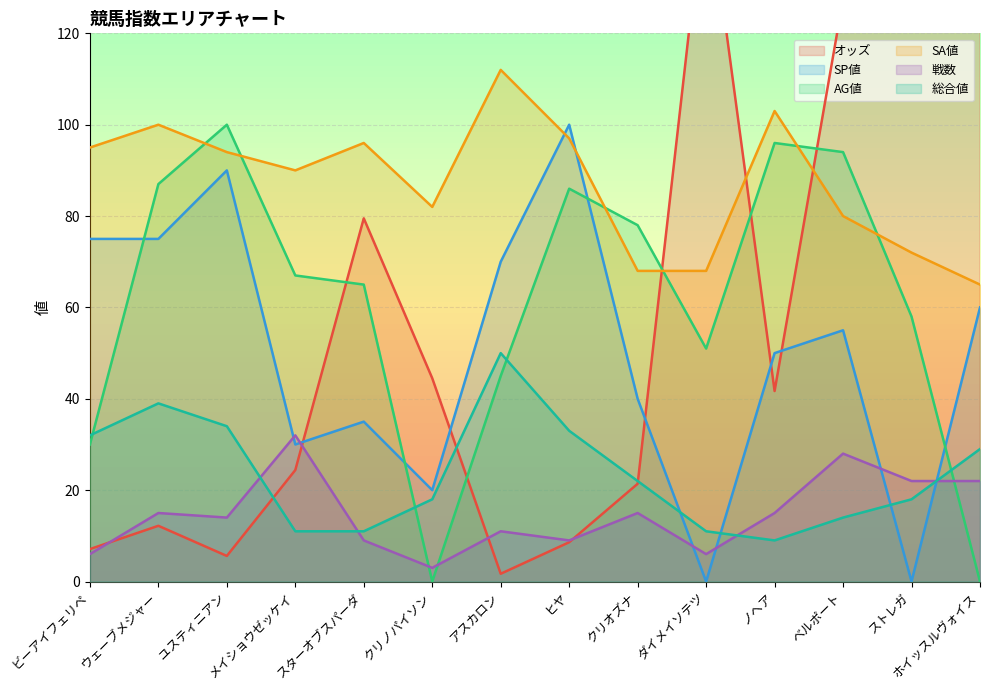

Reading left to right, what are all the values shown in this chart?

オッズ: ビーアイフェリペ=7.1	ウェーブメジャー=12.2	ユスティニアン=5.6	メイショウゼッケイ=24.4	スターオブスパーダ=79.5	クリノパイソン=44.5	アスカロン=1.7	ヒヤ=8.6	クリオズナ=21.4	ダイメイソテツ=153.4	ノヘア=41.7	ベルポート=127.5	ストレガ=223.1	ホイッスルヴォイス=173.1
SP値: ビーアイフェリペ=75.0	ウェーブメジャー=75.0	ユスティニアン=90.0	メイショウゼッケイ=30.0	スターオブスパーダ=35.0	クリノパイソン=20.0	アスカロン=70.0	ヒヤ=100.0	クリオズナ=40.0	ダイメイソテツ=0.0	ノヘア=50.0	ベルポート=55.0	ストレガ=0.0	ホイッスルヴォイス=60.0
AG値: ビーアイフェリペ=30.0	ウェーブメジャー=87.0	ユスティニアン=100.0	メイショウゼッケイ=67.0	スターオブスパーダ=65.0	クリノパイソン=0.0	アスカロン=45.0	ヒヤ=86.0	クリオズナ=78.0	ダイメイソテツ=51.0	ノヘア=96.0	ベルポート=94.0	ストレガ=58.0	ホイッスルヴォイス=0.0
SA値: ビーアイフェリペ=95.0	ウェーブメジャー=100.0	ユスティニアン=94.0	メイショウゼッケイ=90.0	スターオブスパーダ=96.0	クリノパイソン=82.0	アスカロン=112.0	ヒヤ=97.0	クリオズナ=68.0	ダイメイソテツ=68.0	ノヘア=103.0	ベルポート=80.0	ストレガ=72.0	ホイッスルヴォイス=65.0
戦数: ビーアイフェリペ=6.0	ウェーブメジャー=15.0	ユスティニアン=14.0	メイショウゼッケイ=32.0	スターオブスパーダ=9.0	クリノパイソン=3.0	アスカロン=11.0	ヒヤ=9.0	クリオズナ=15.0	ダイメイソテツ=6.0	ノヘア=15.0	ベルポート=28.0	ストレガ=22.0	ホイッスルヴォイス=22.0
総合値: ビーアイフェリペ=32.0	ウェーブメジャー=39.0	ユスティニアン=34.0	メイショウゼッケイ=11.0	スターオブスパーダ=11.0	クリノパイソン=18.0	アスカロン=50.0	ヒヤ=33.0	クリオズナ=22.0	ダイメイソテツ=11.0	ノヘア=9.0	ベルポート=14.0	ストレガ=18.0	ホイッスルヴォイス=29.0